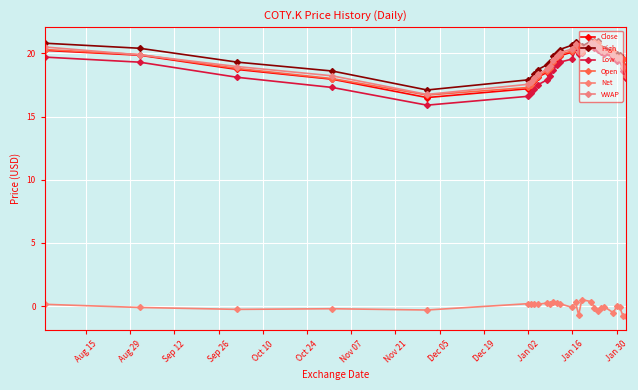

What is the average value of the Close series?

19.3